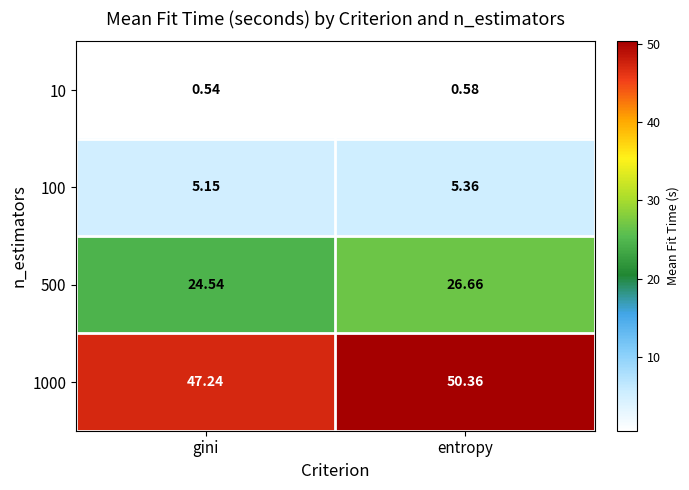

Rank the series at entropy from highest to lowest value.

1000, 500, 100, 10